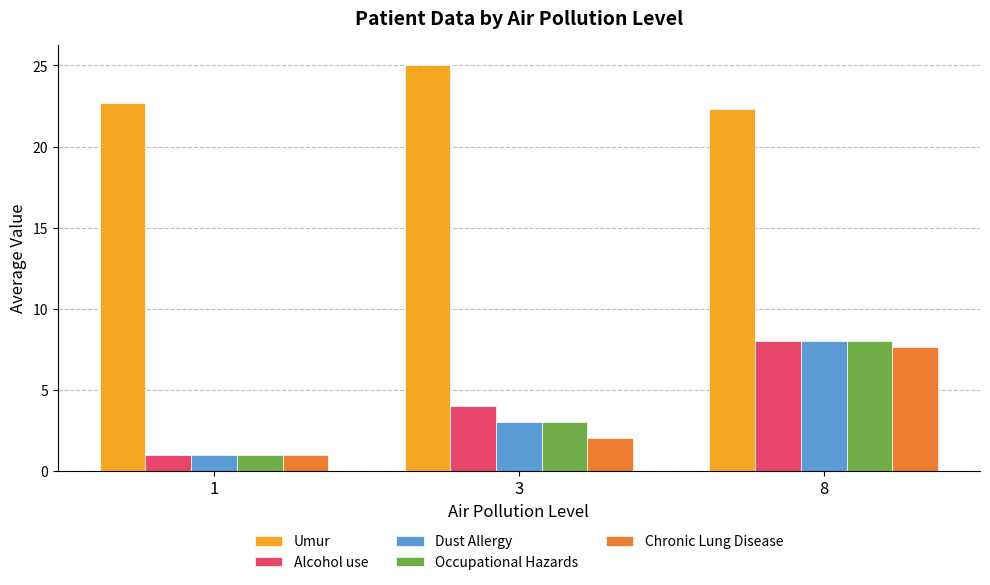

At which label is Umur closest to 23?

1